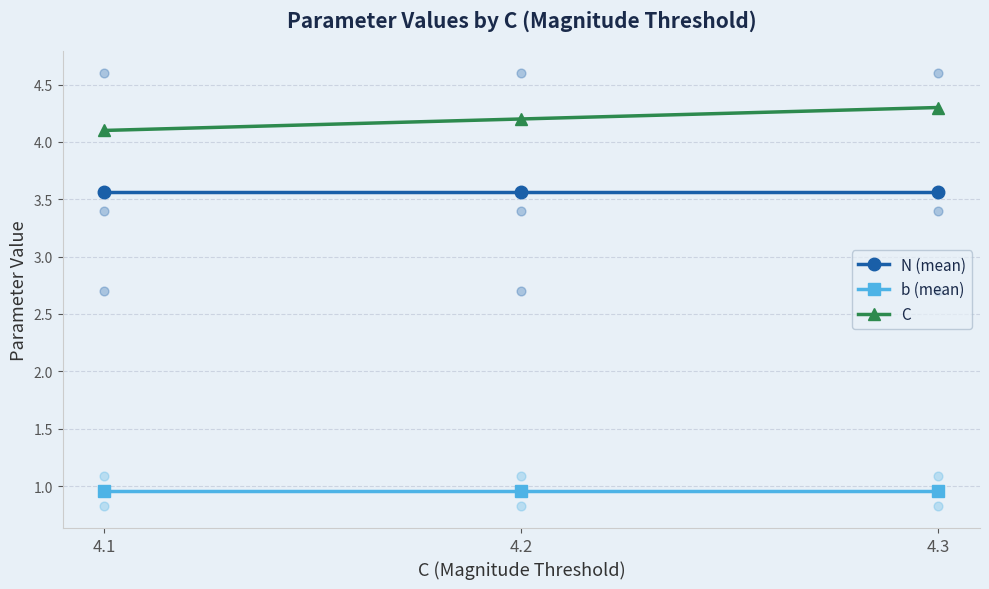

At which category is the sum across all series the highest?

4.3